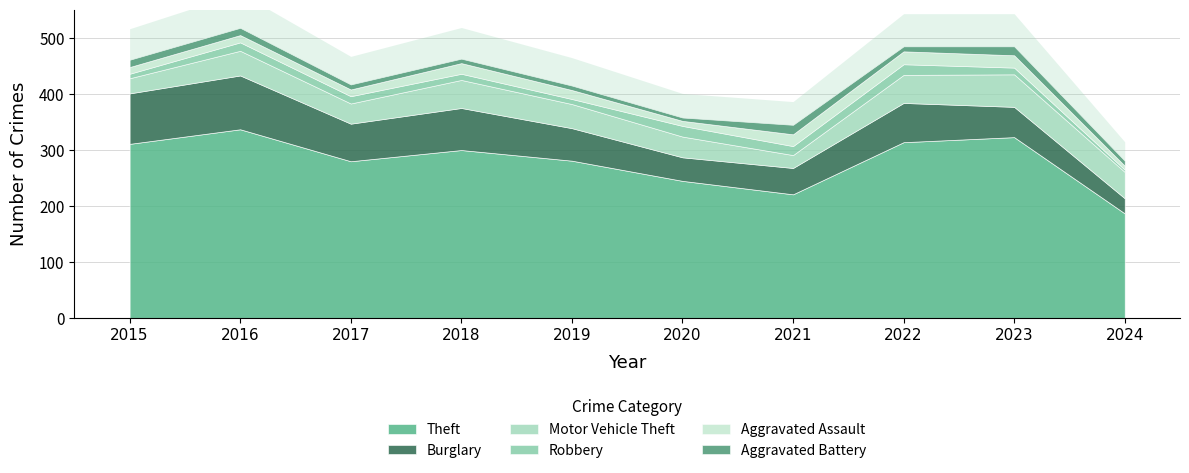

Reading right to left, what are all the values shown in this chart?

Theft: 2024=187	2023=323	2022=314	2021=221	2020=245	2019=281	2018=300	2017=280	2016=337	2015=311
Burglary: 2024=27	2023=54	2022=70	2021=47	2020=42	2019=58	2018=75	2017=67	2016=96	2015=90
Motor Vehicle Theft: 2024=47	2023=58	2022=50	2021=23	2020=37	2019=43	2018=50	2017=36	2016=44	2015=27
Robbery: 2024=4	2023=12	2022=19	2021=16	2020=19	2019=9	2018=11	2017=13	2016=15	2015=8
Aggravated Assault: 2024=7	2023=22	2022=23	2021=21	2020=9	2019=16	2018=19	2017=12	2016=13	2015=12
Aggravated Battery: 2024=9	2023=16	2022=9	2021=17	2020=6	2019=8	2018=8	2017=9	2016=13	2015=13